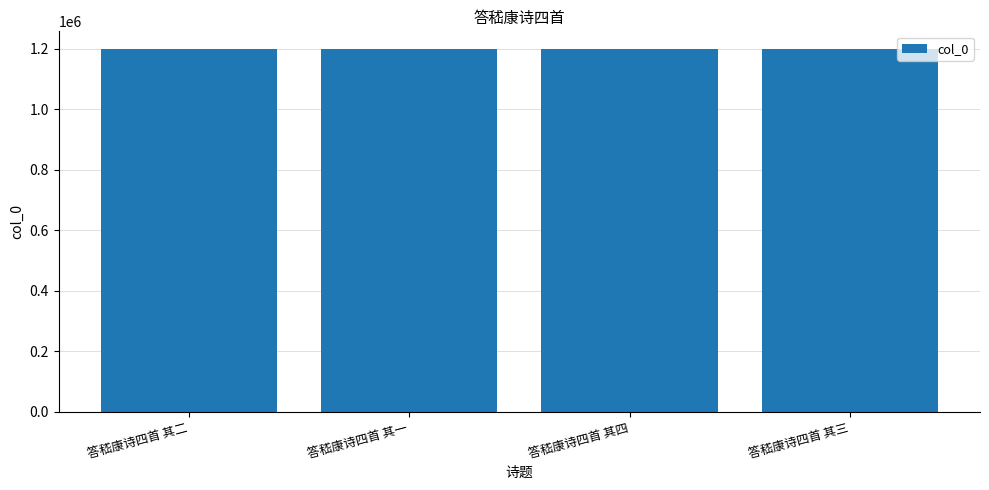

What value does the data have at 答嵇康诗四首 其二?

1198147